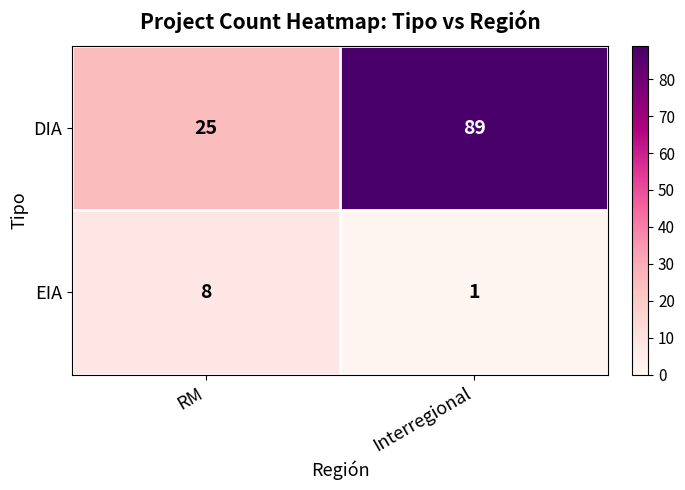

Which category has the lowest value across all series?

Interregional